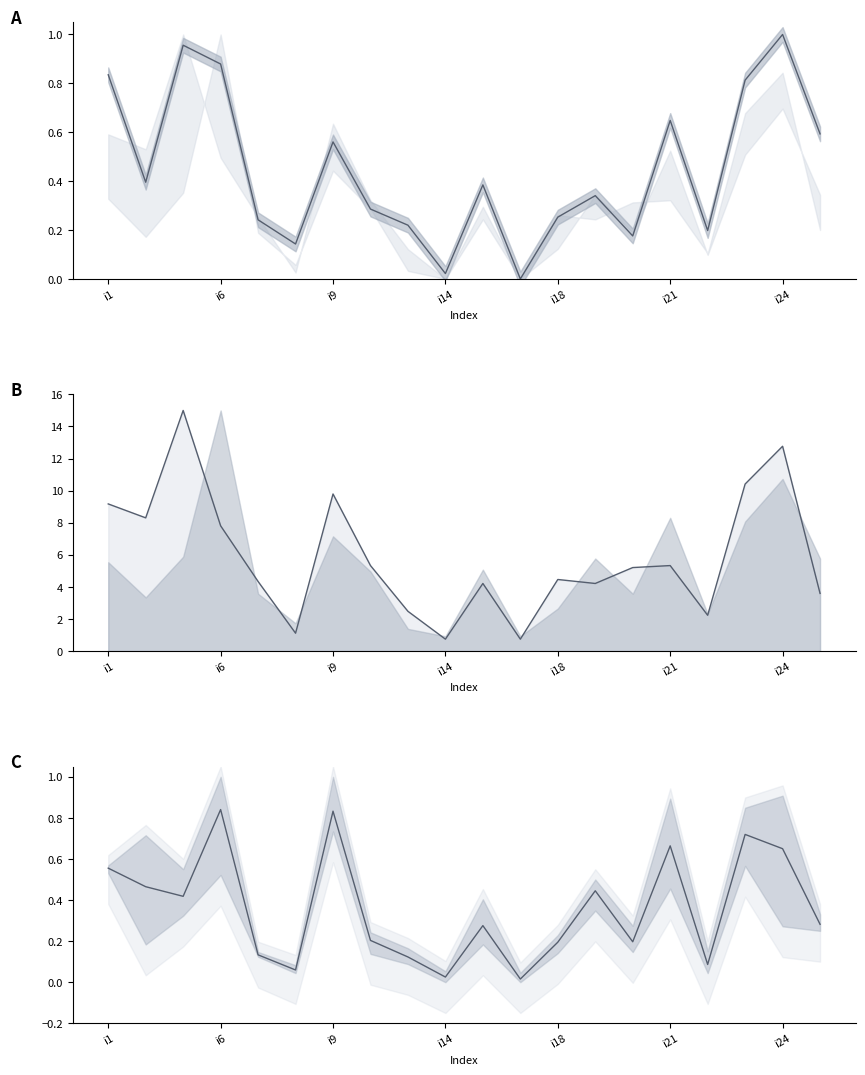

Reading right to left, what are all the values shown in this chart?

pi23 line: 0.6	1.0	0.8	0.2	0.6	0.2	0.3	0.3	0.0	0.4	0.0	0.2	0.3	0.6	0.1	0.2	0.9	1.0	0.4	0.8
pi9 line: 3.6	12.8	10.4	2.2	5.3	5.2	4.2	4.5	0.7	4.2	0.7	2.5	5.3	9.8	1.1	4.3	7.8	15.0	8.3	9.2
mean line: 0.3	0.7	0.7	0.1	0.7	0.2	0.4	0.2	0.0	0.3	0.0	0.1	0.2	0.8	0.1	0.1	0.8	0.4	0.5	0.6